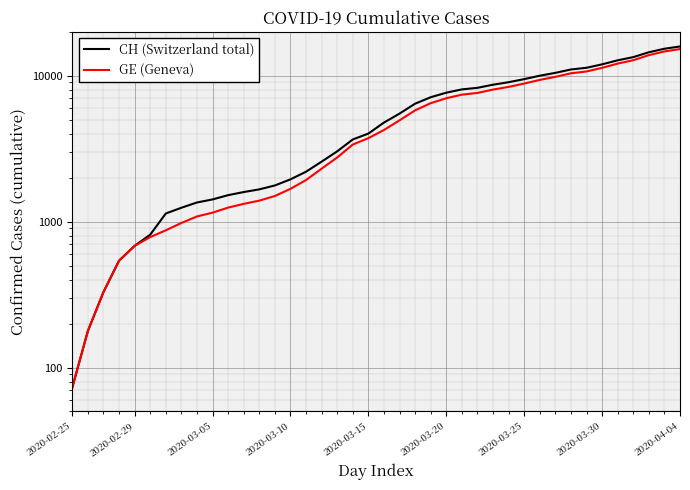

True or false: CH (Switzerland total) and GE (Geneva) intersect in this chart.

False